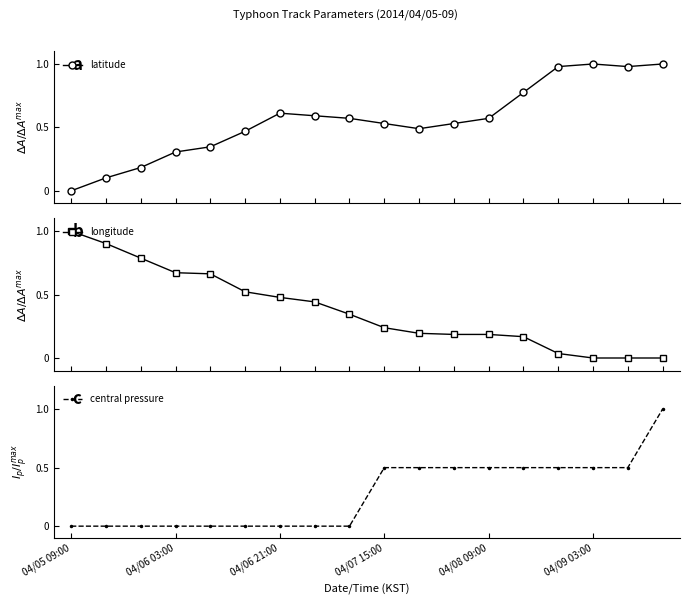

What is the average value of the longitude series?

0.4